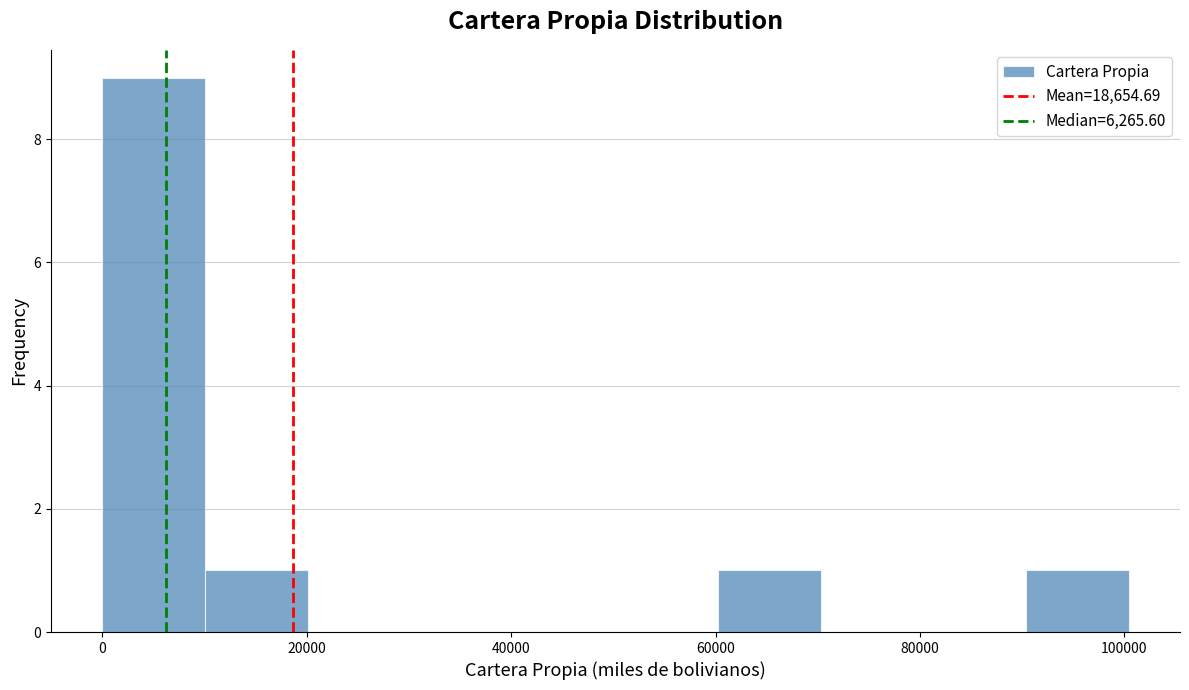

Reading left to right, list every bar in this chart as the range it spans on the x-axis followed by its height. Neither the bar edges nor the heights are printed on the chart, so give them approximately, as read against the axes.

0 to 10000: 9
10000 to 20000: 1
20000 to 30000: 0
30000 to 40000: 0
40000 to 50000: 0
50000 to 60000: 0
60000 to 70000: 1
70000 to 80000: 0
80000 to 90000: 0
90000 to 100000: 1